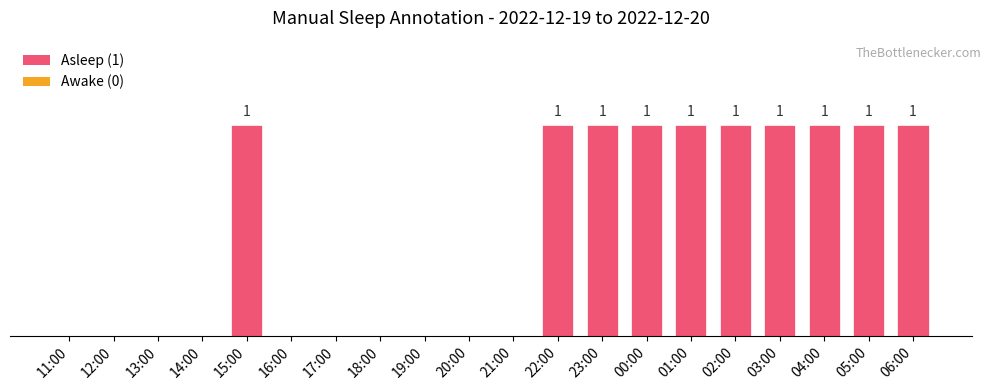

What is the greatest value displayed?

1